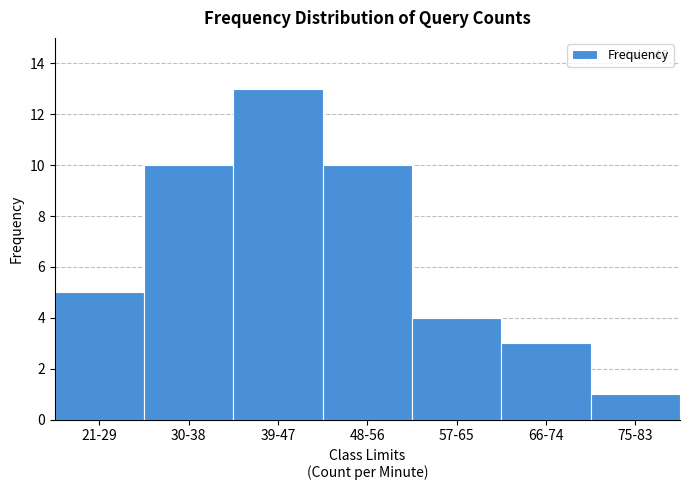

Reading left to right, extract all data points from this chart.

21-29=5	30-38=10	39-47=13	48-56=10	57-65=4	66-74=3	75-83=1